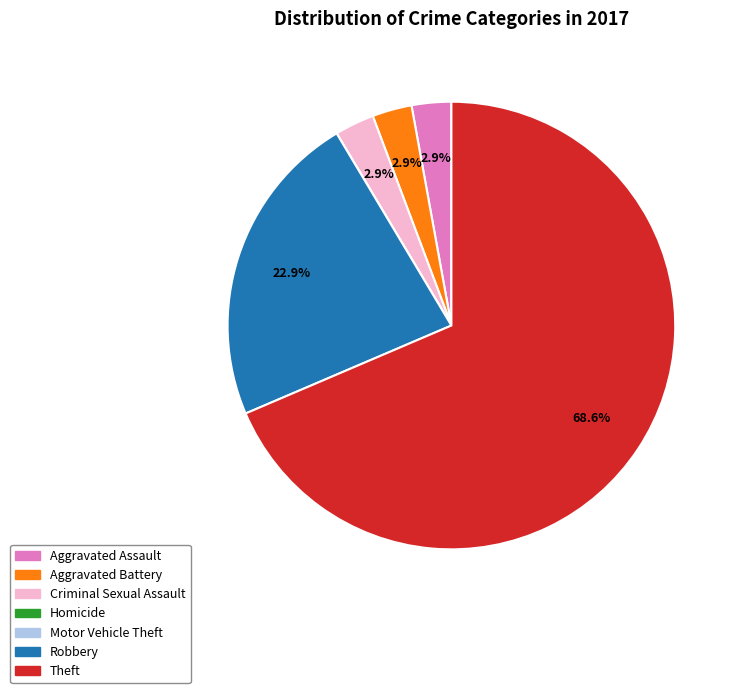

Does Robbery account for over 50% of the chart?

No